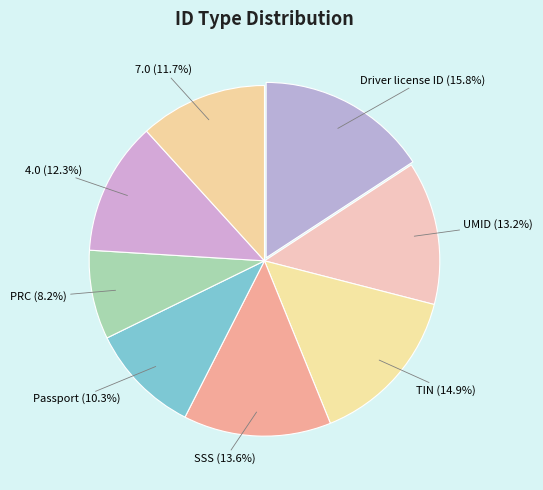

True or false: 4.0 accounts for 12% of the total.

True